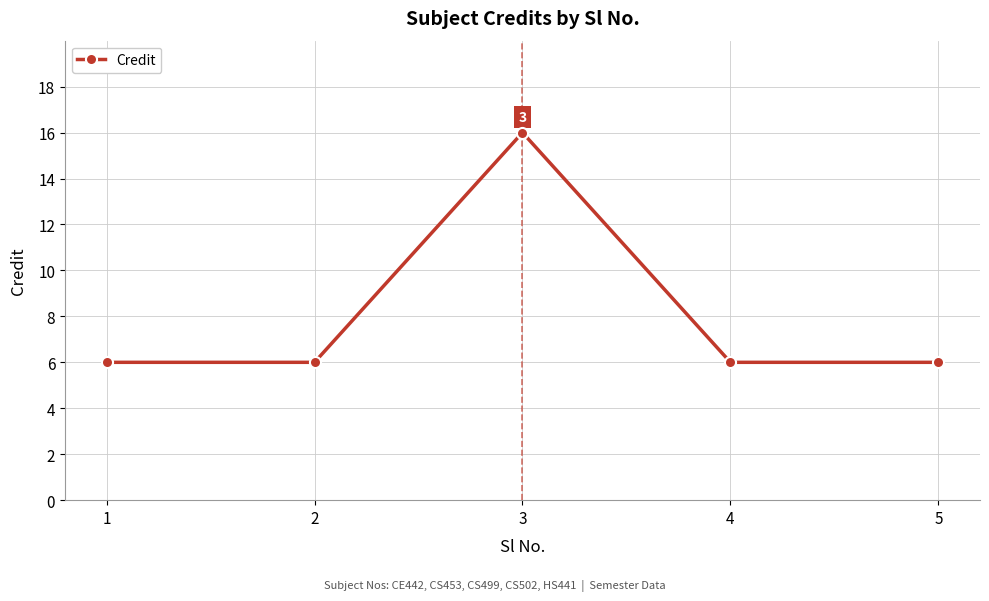

How many lines are shown in the chart?

1